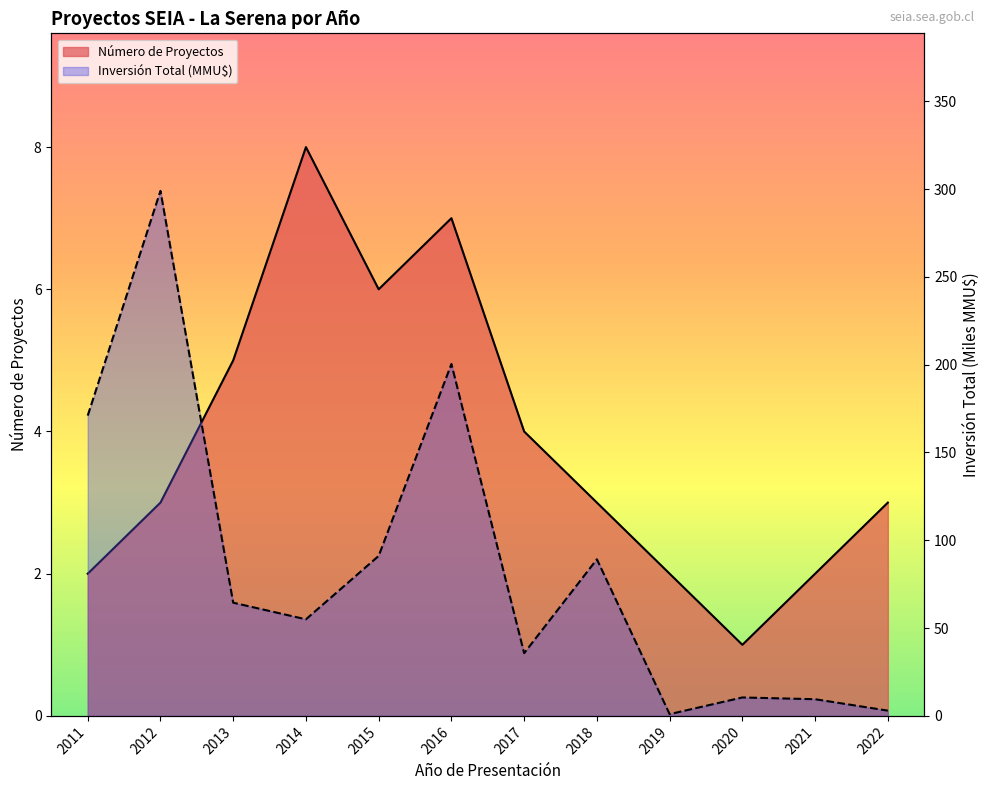

True or false: Número de Proyectos and Inversión Total (MMU$) cross at least once.

True